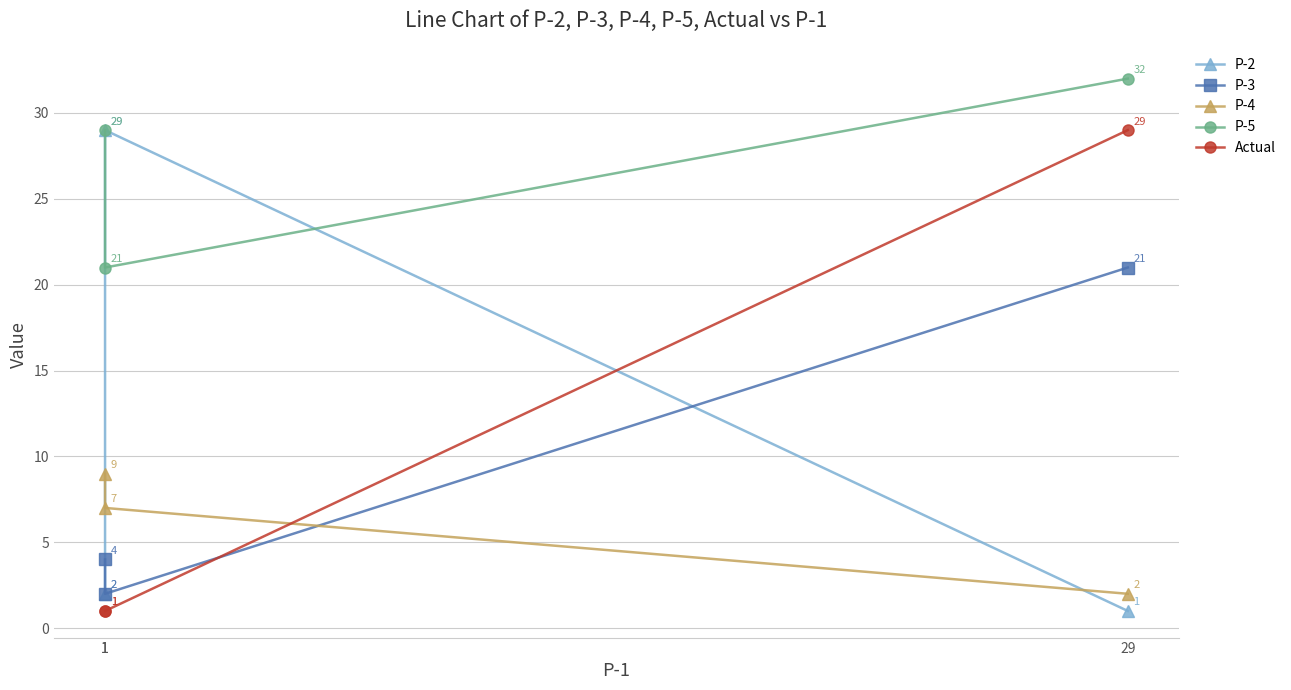

Between 1 and 29, which series saw the biggest shift?

Actual